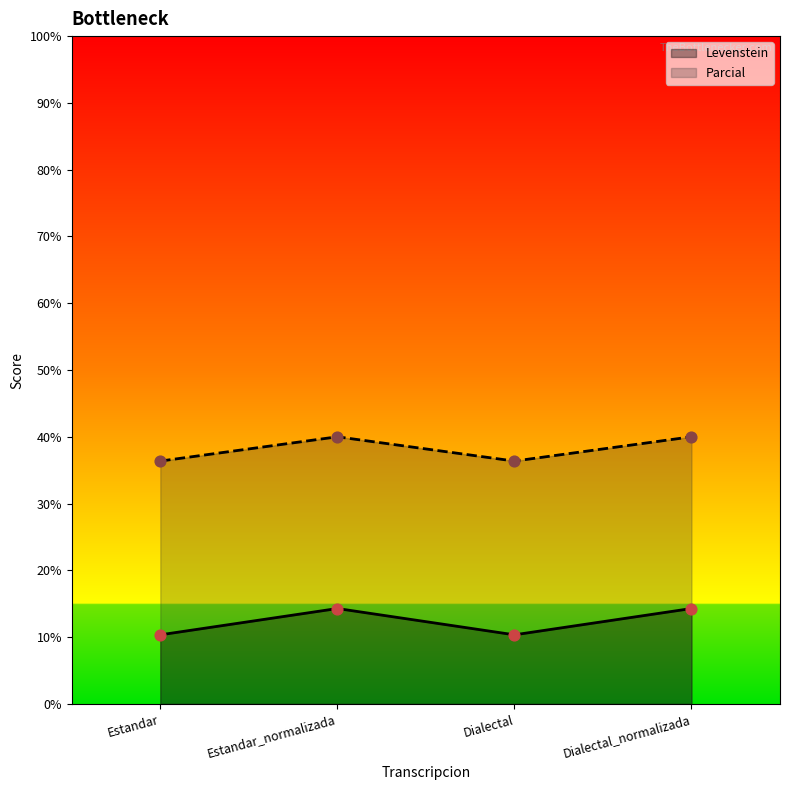

What are all the series names shown in the legend?

Levenstein, Parcial